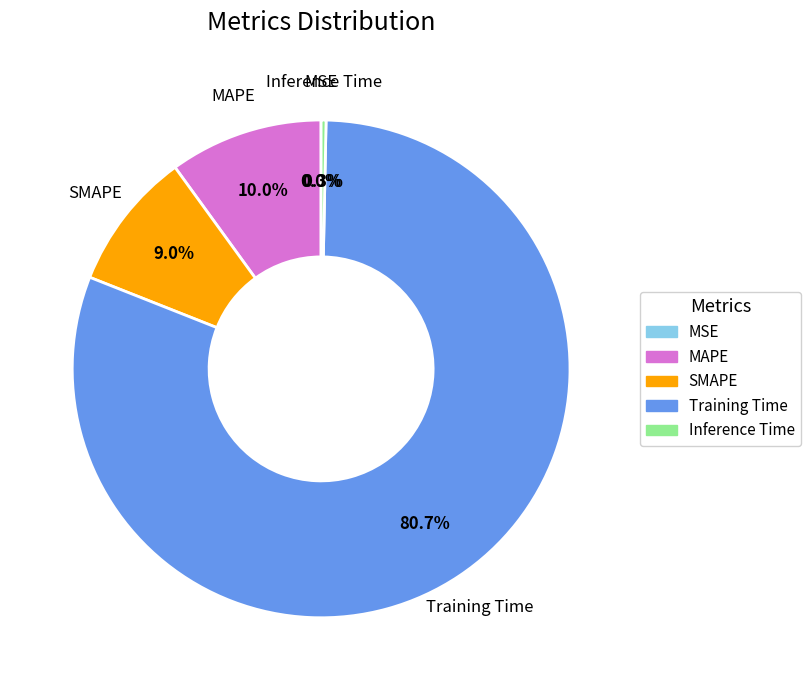

Which slice represents more than half of the pie?

Training Time